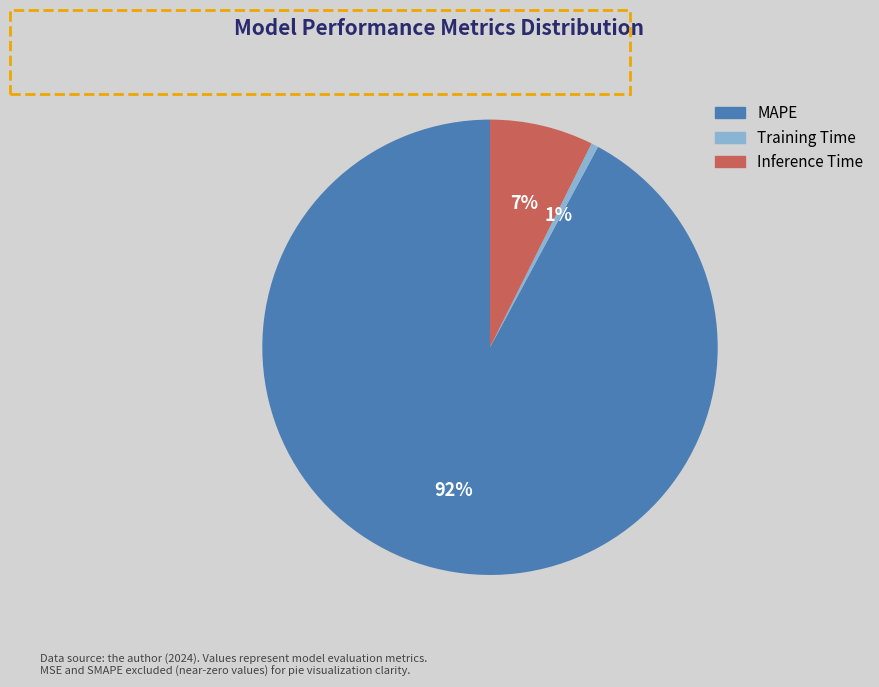

Which category has the biggest portion of the pie?

MAPE